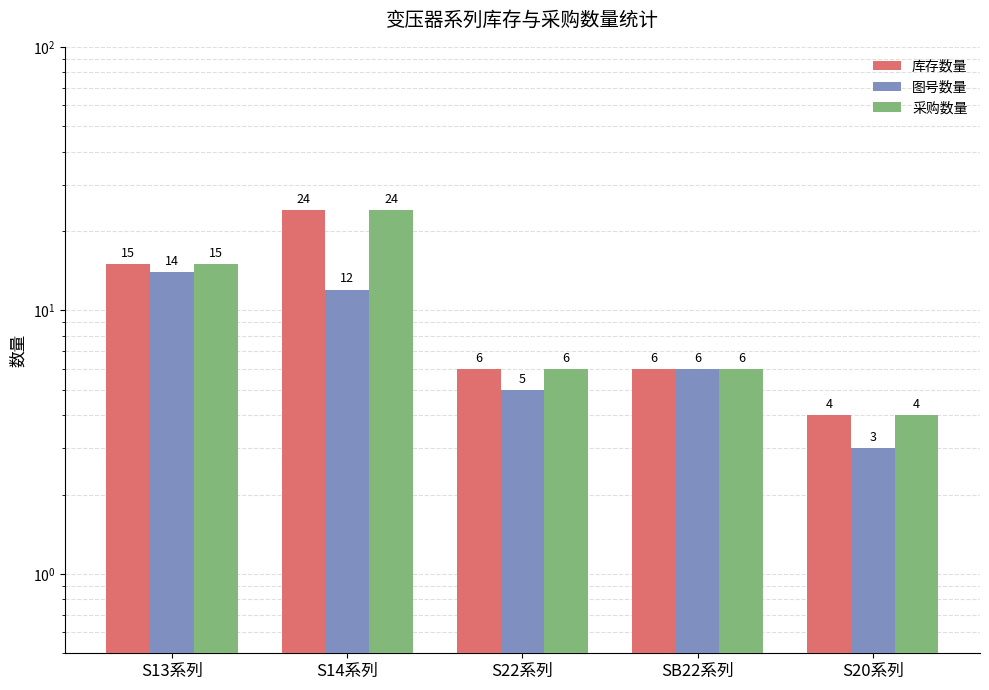

What is the maximum value for 采购数量?

24